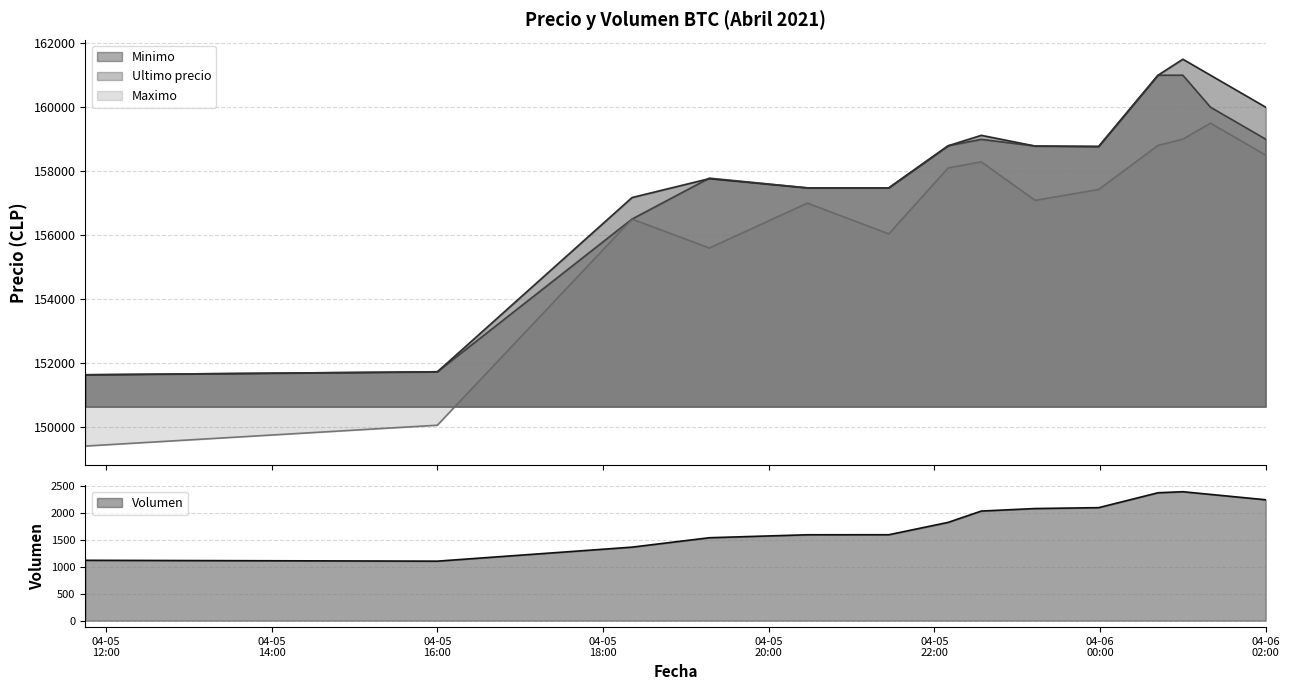

How many lines are shown in the chart?

4